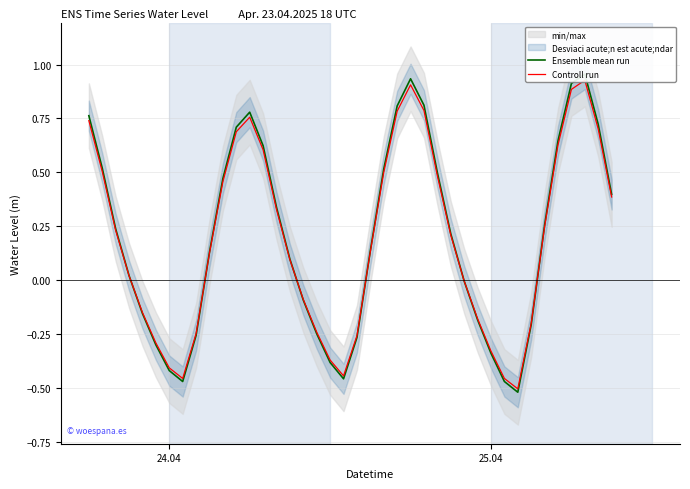

What is the difference between the second highest and minimum values in the Ensemble mean run series?

1.5